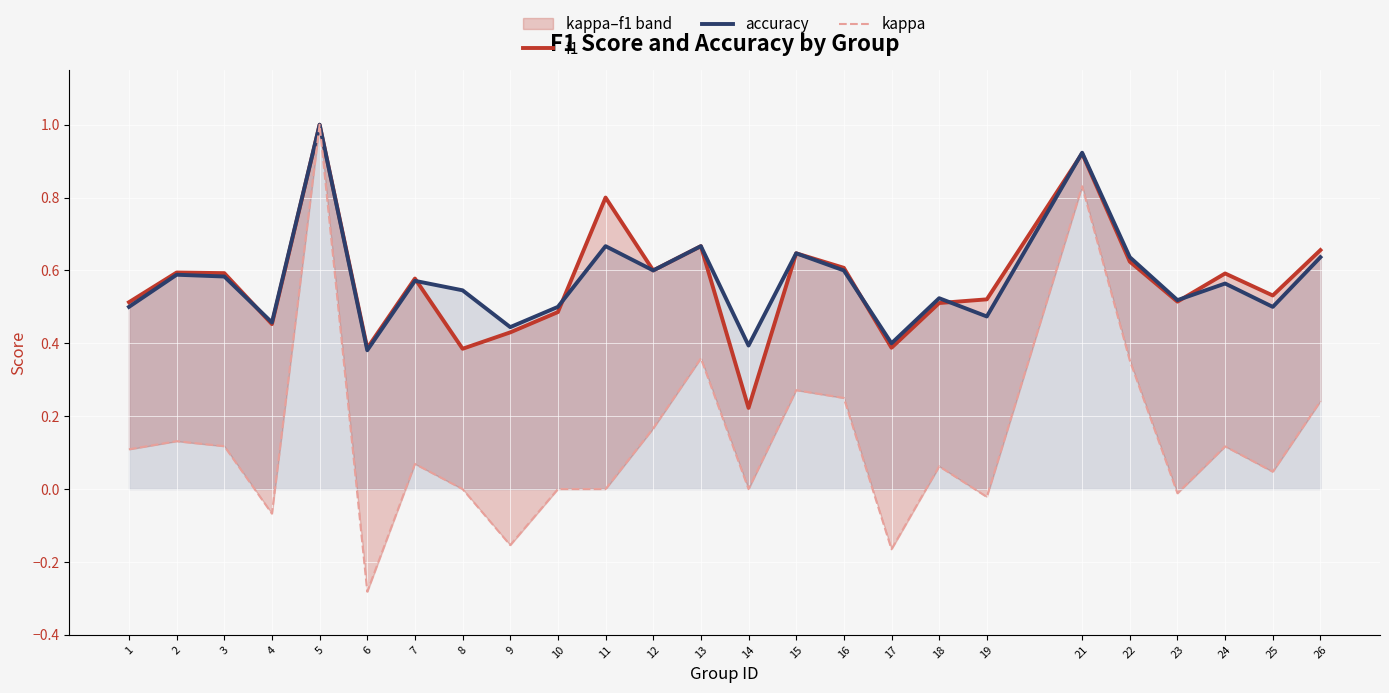

The value of accuracy at 22 is 0.6. True or false?

True